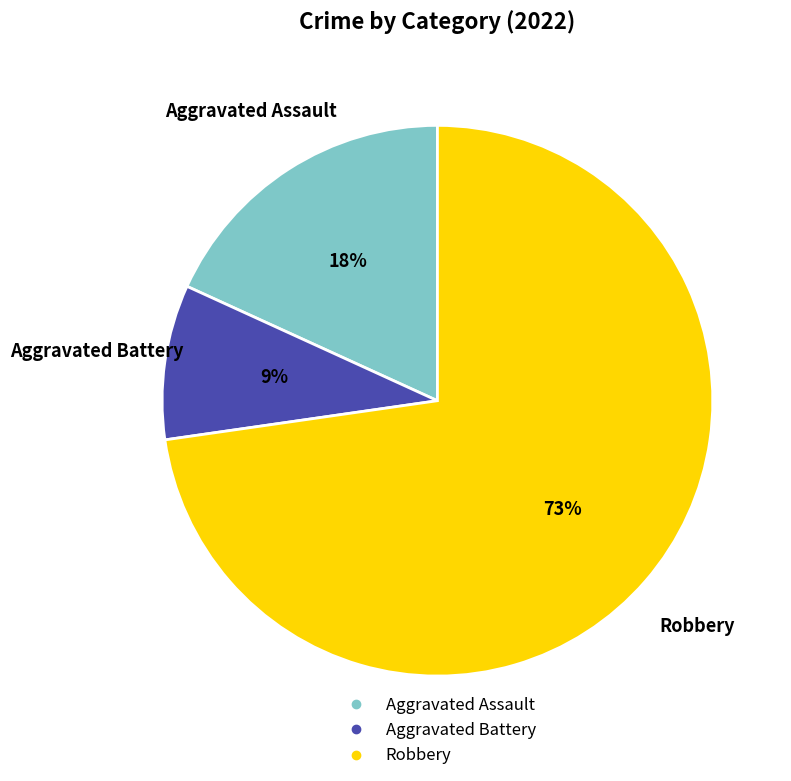

What is the ratio of the value at Aggravated Assault to the value at Aggravated Battery?

2.0